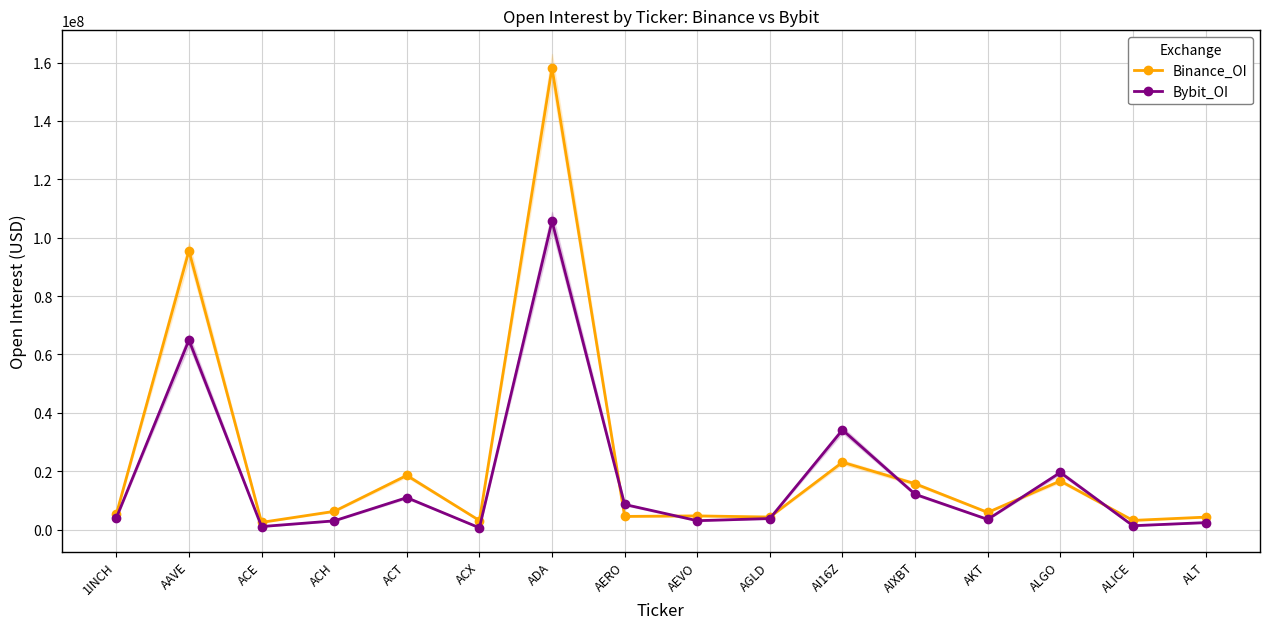

What is the label of the 3rd point from the left?

ACE